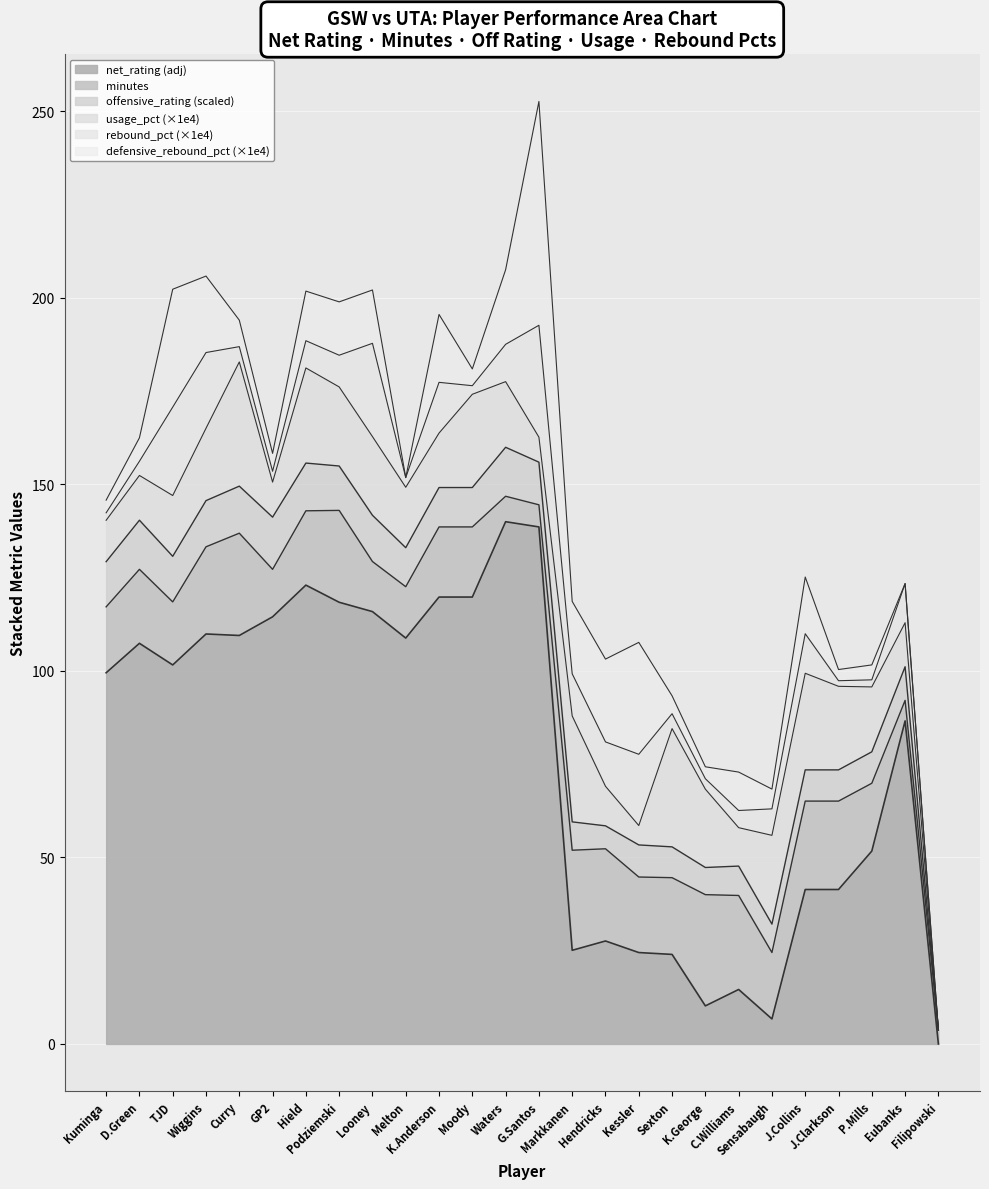

Does the chart display data point markers on the line(s)?

No